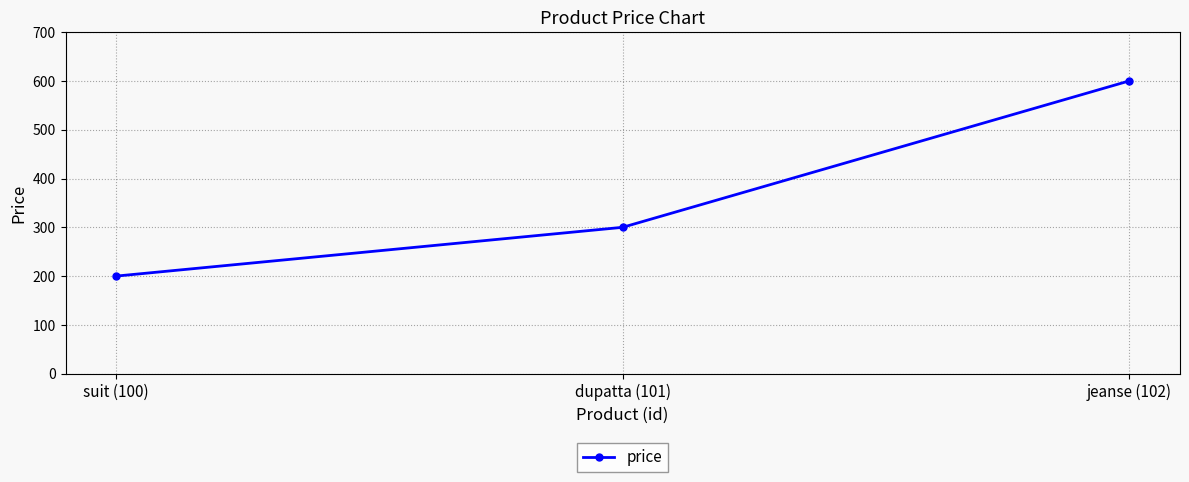

At which label is the value closest to 400?

dupatta (101)